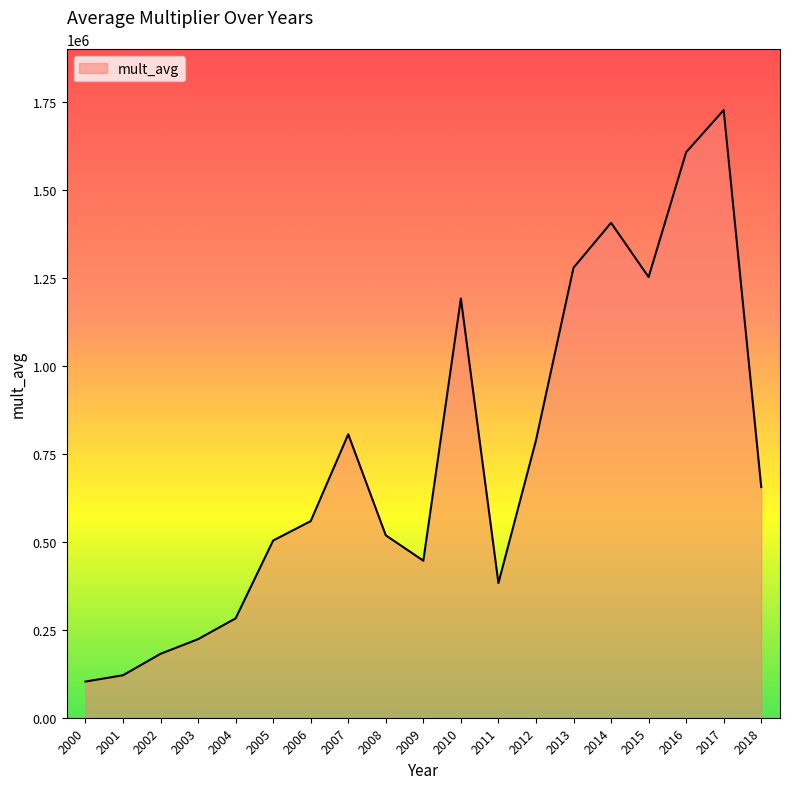

True or false: the data has more than 2 interior local peaks.

True